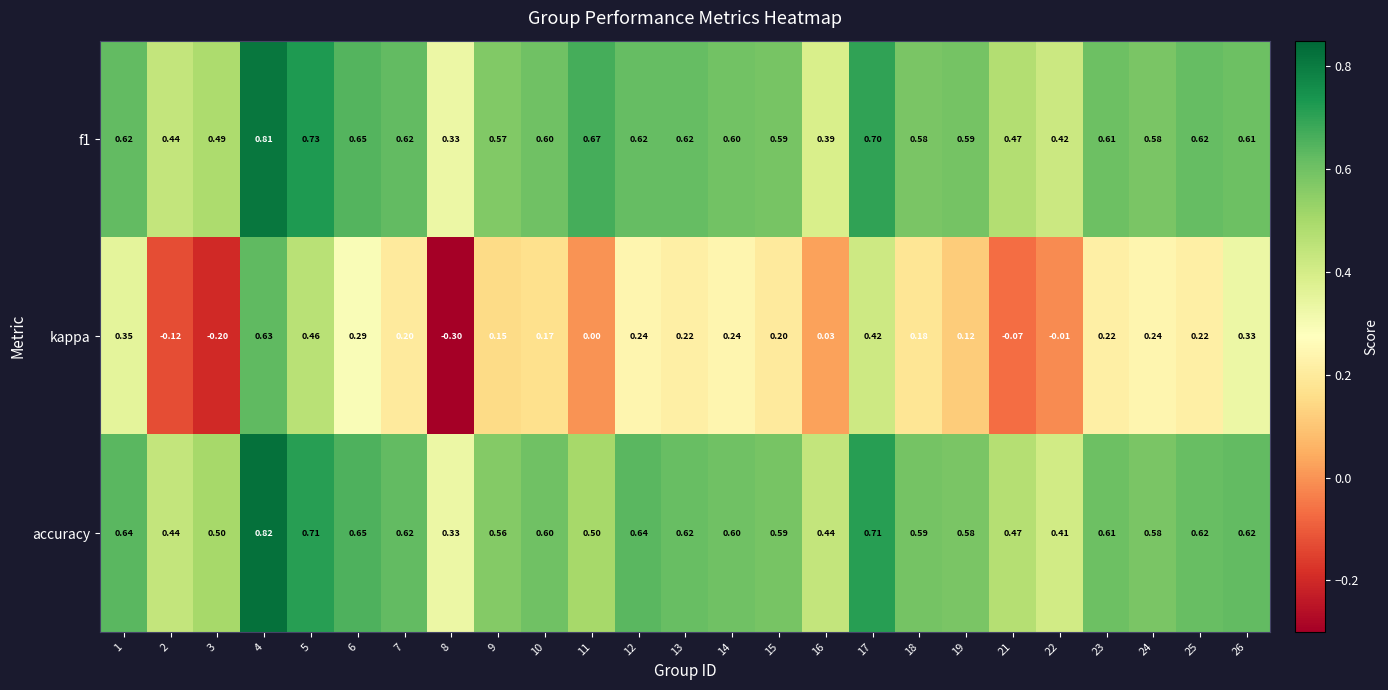

Between 9 and 14, which series saw the biggest shift?

kappa